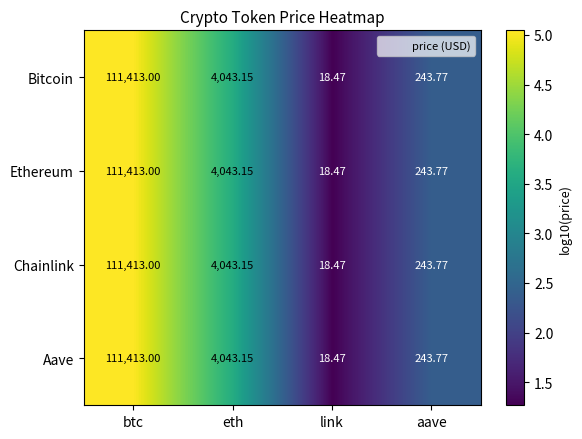

List the labels in order of Bitcoin value, largest first.

btc, eth, aave, link